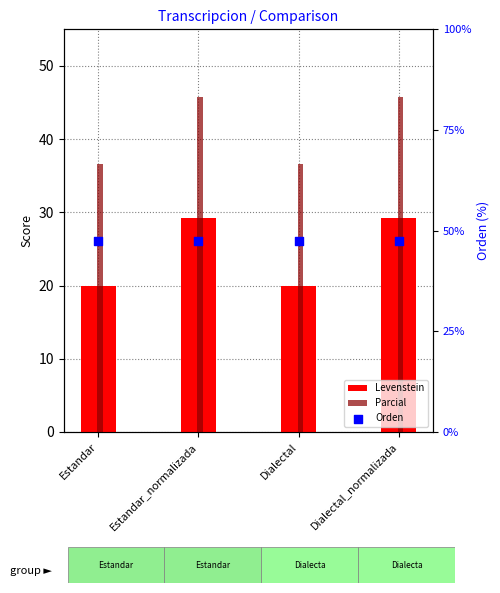

At which category is the sum across all series the highest?

Estandar_normalizada